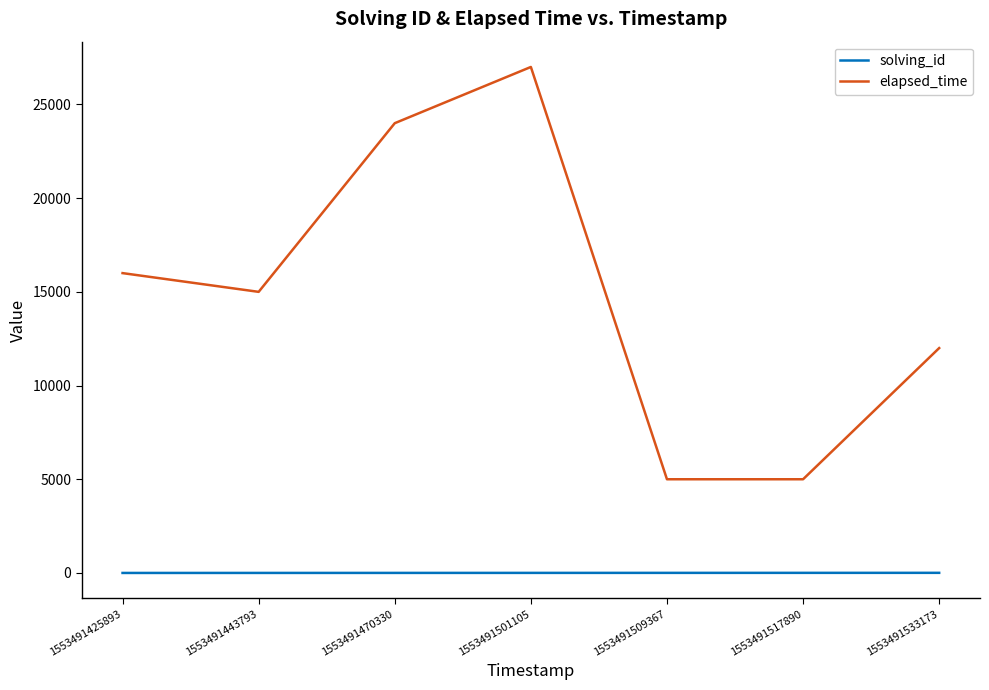

Rank the series by their maximum value, from lowest to highest.

solving_id, elapsed_time